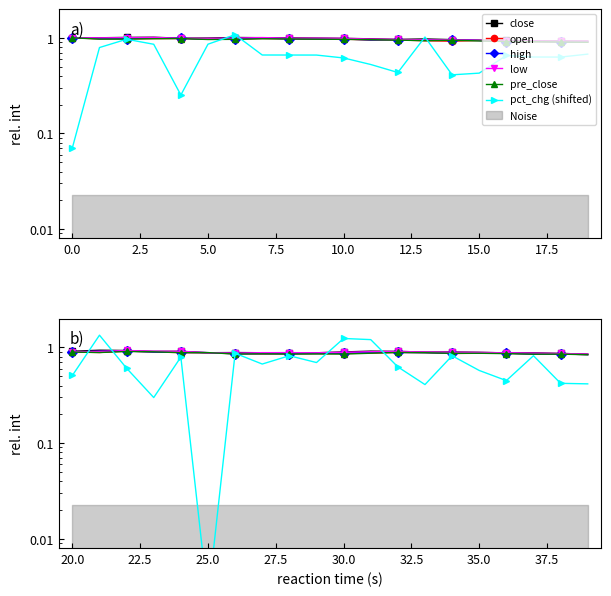

In low, how many points are higher than both neighbors (excluding endpoints)?

2